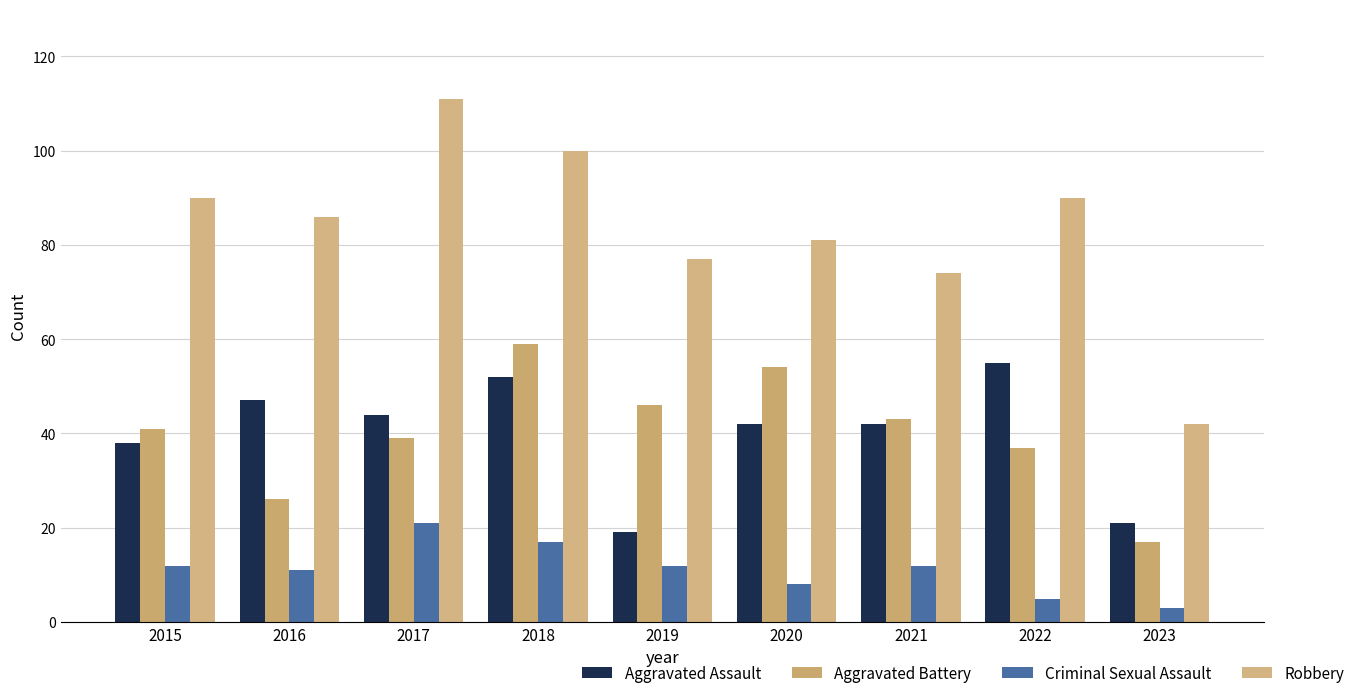

Reading left to right, transcribe all the data shown in this chart.

Aggravated Assault: 2015=38	2016=47	2017=44	2018=52	2019=19	2020=42	2021=42	2022=55	2023=21
Aggravated Battery: 2015=41	2016=26	2017=39	2018=59	2019=46	2020=54	2021=43	2022=37	2023=17
Criminal Sexual Assault: 2015=12	2016=11	2017=21	2018=17	2019=12	2020=8	2021=12	2022=5	2023=3
Robbery: 2015=90	2016=86	2017=111	2018=100	2019=77	2020=81	2021=74	2022=90	2023=42